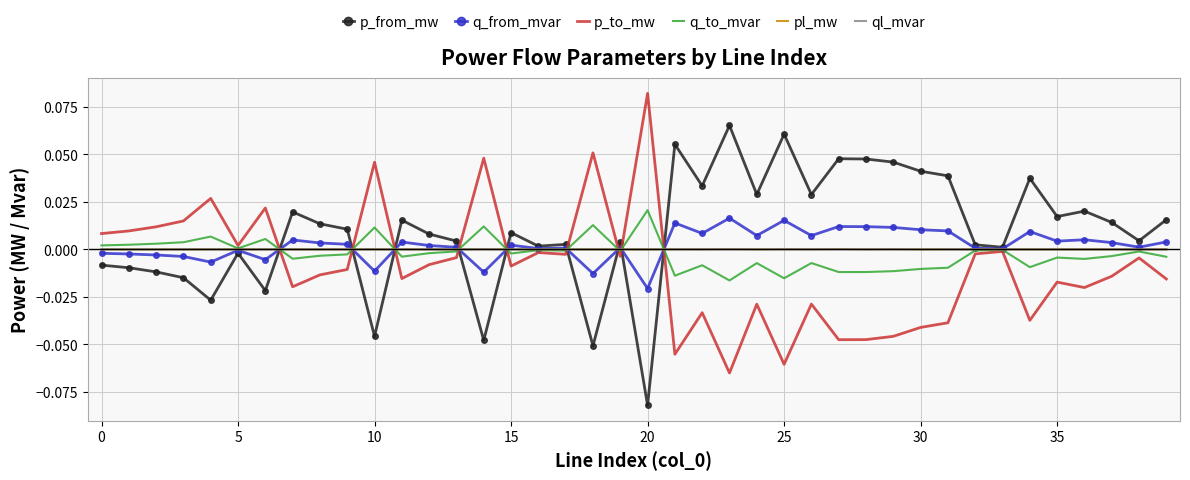

What are all the series names shown in the legend?

p_from_mw, q_from_mvar, p_to_mw, q_to_mvar, pl_mw, ql_mvar